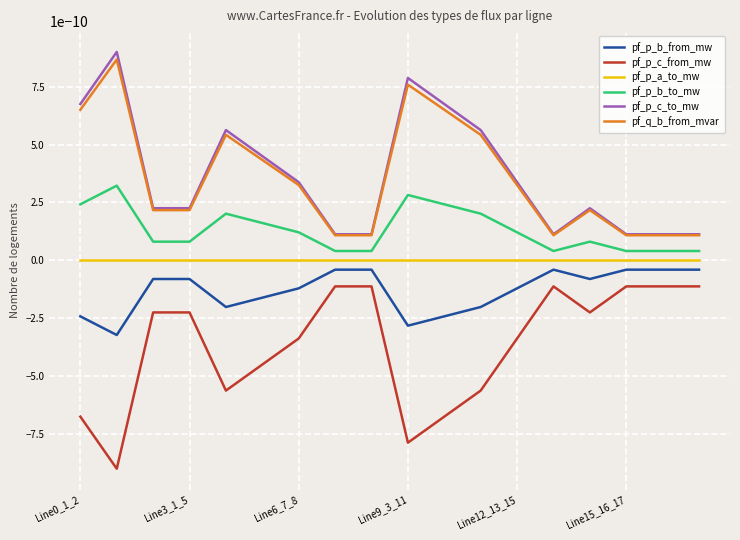

Is this an area chart (filled region under the line)?

No